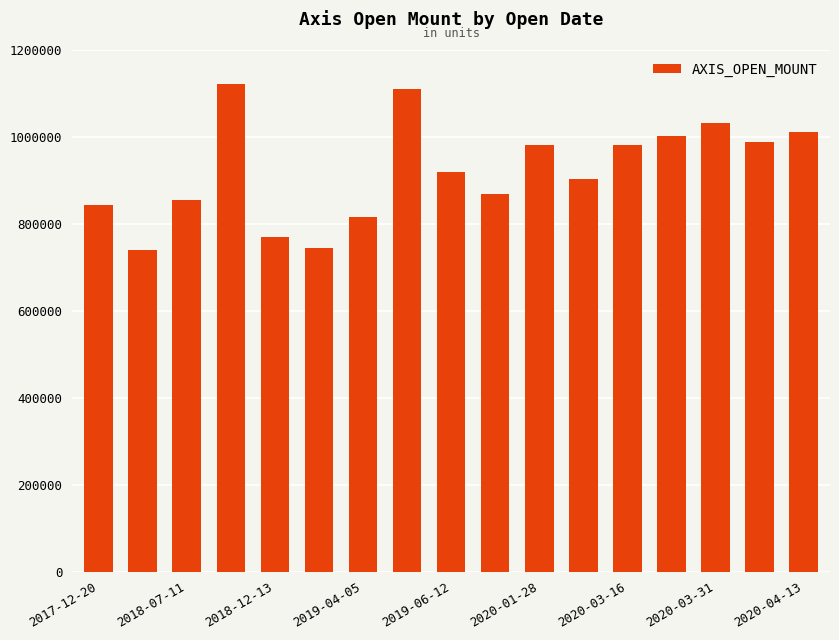

What is the difference between the maximum and minimum values?

382000